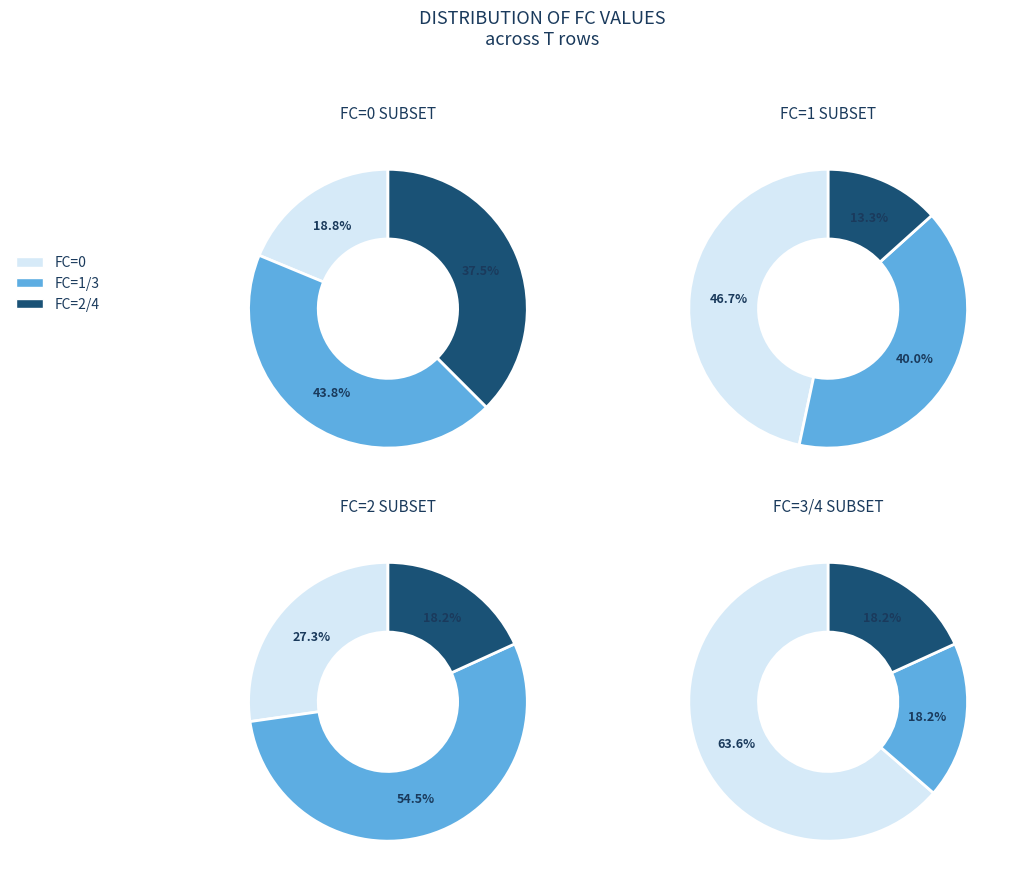

How much of the chart is everything except 4?

90.0%